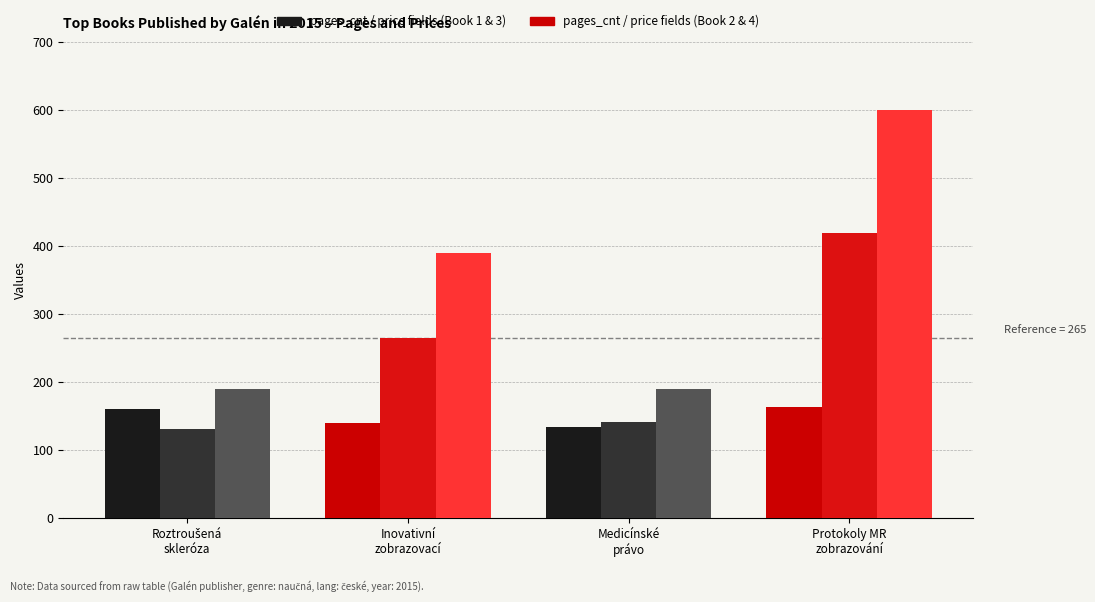

What is the minimum value shown in the chart?

131